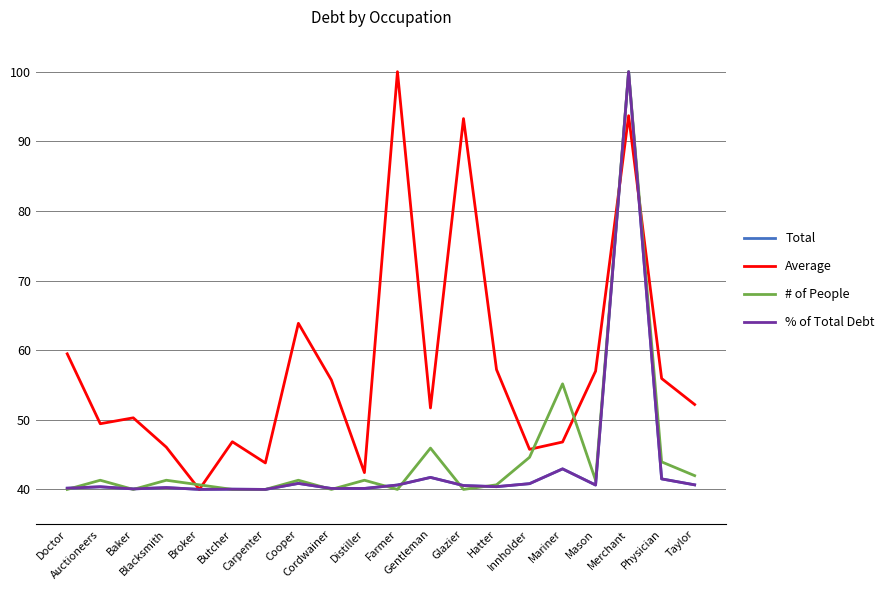

Which series has the largest total across all categories?

Average